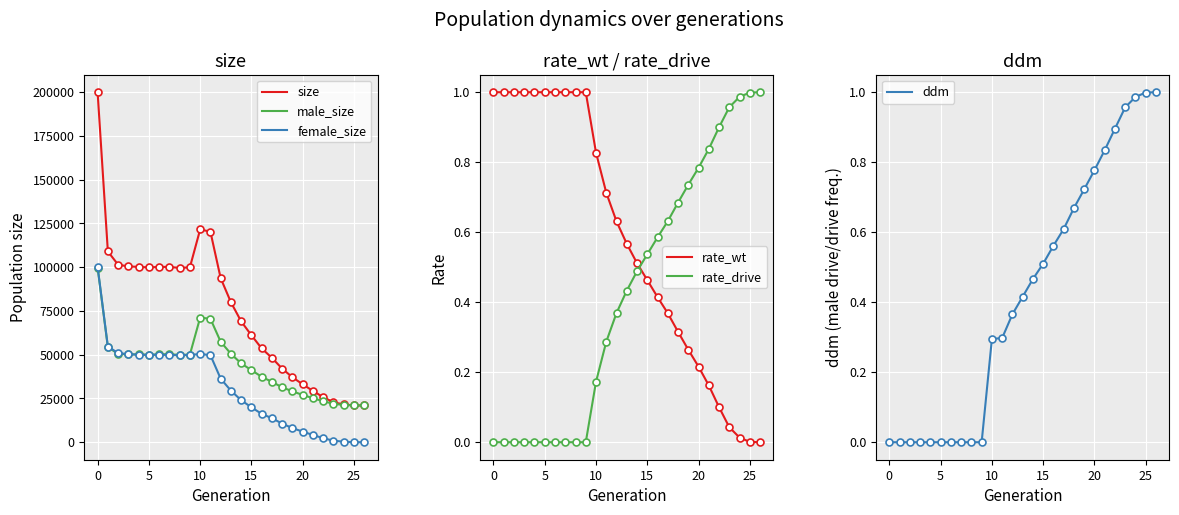

What is the highest value of the male_size series?

99744.0